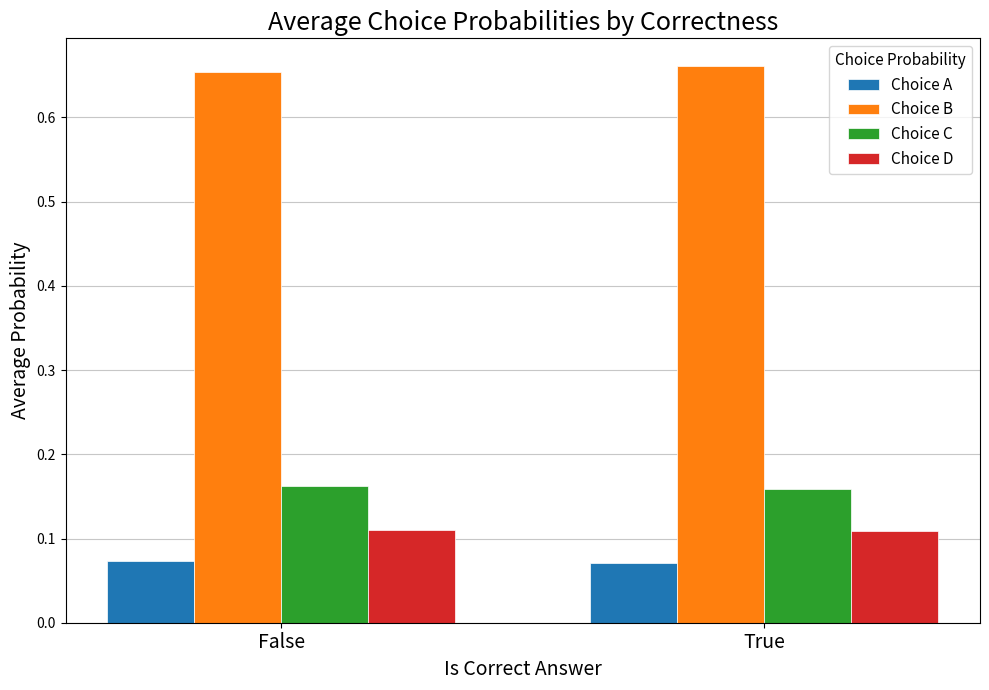

At True, list the series in order from smallest to largest.

Choice A, Choice D, Choice C, Choice B